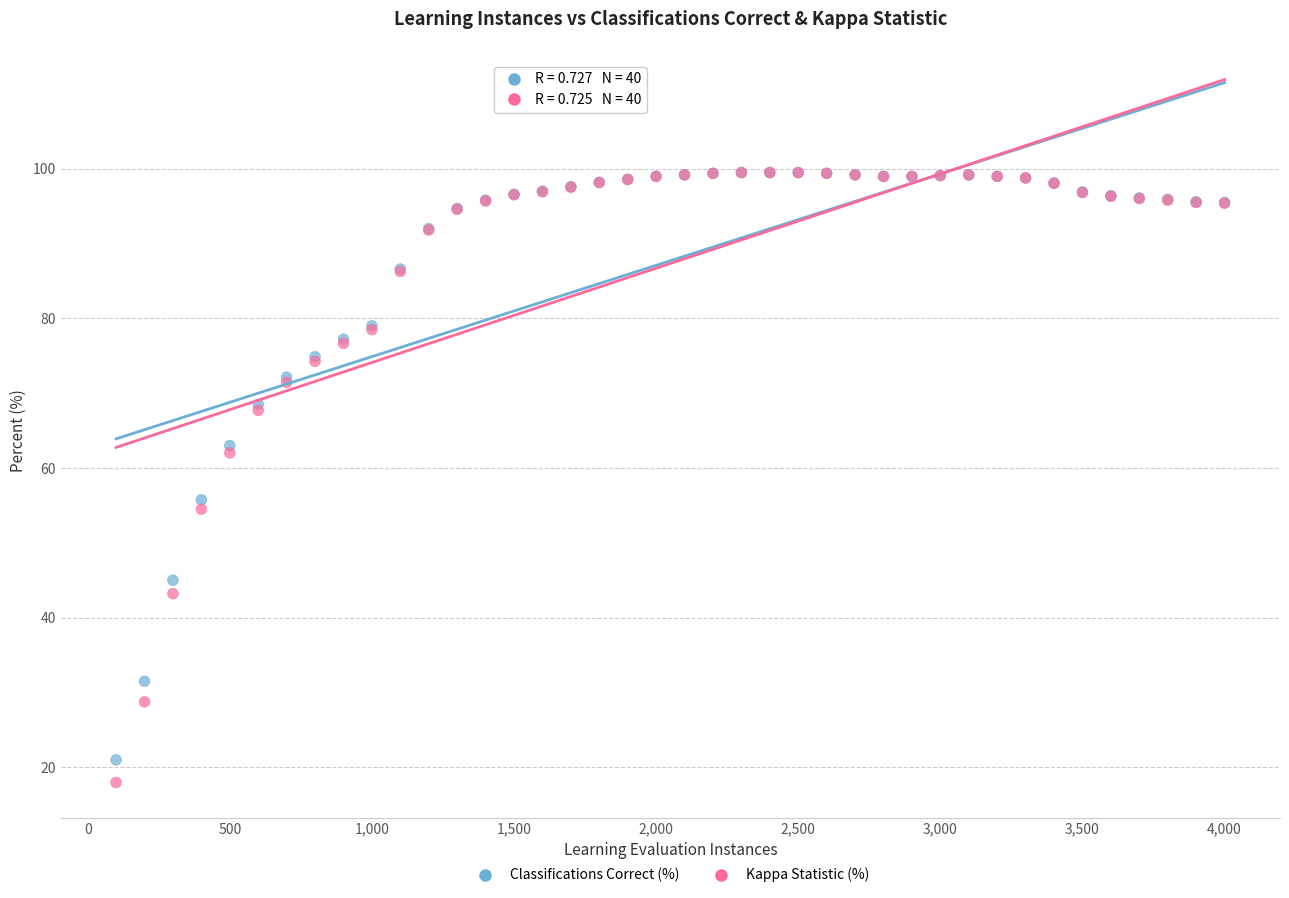

Across all series, what Y value is closest to 58?

55.8